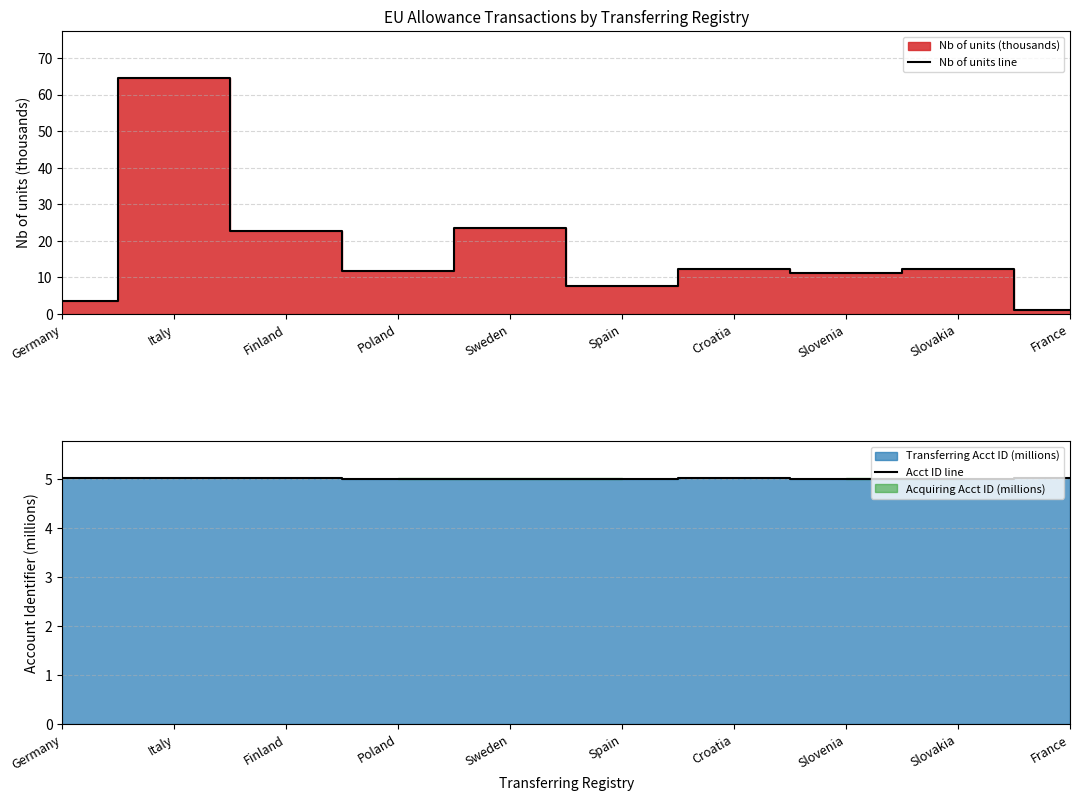

How many distinct data groups are displayed?

2